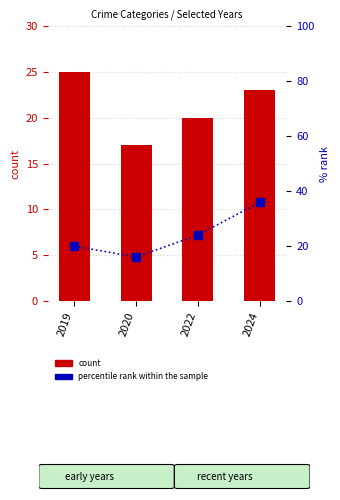

Rank the series at 2020 from highest to lowest value.

count, percentile rank within the sample